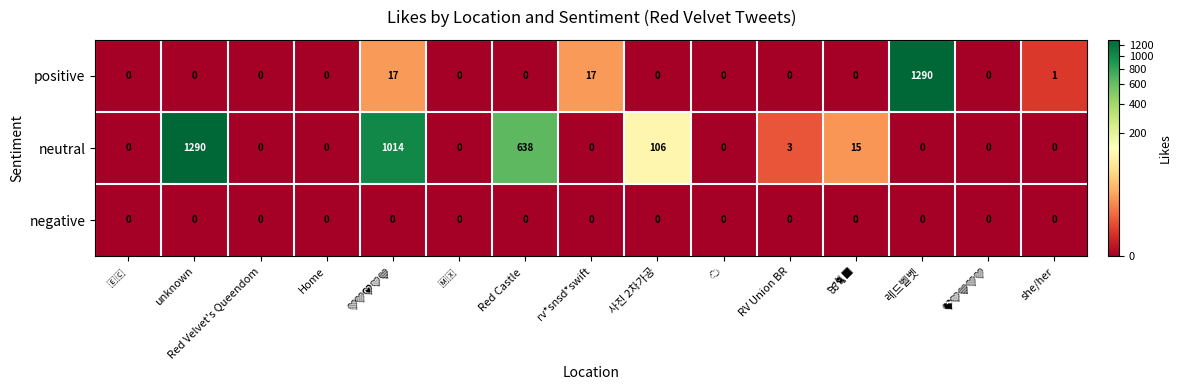

Count the number of data series in this chart.

3